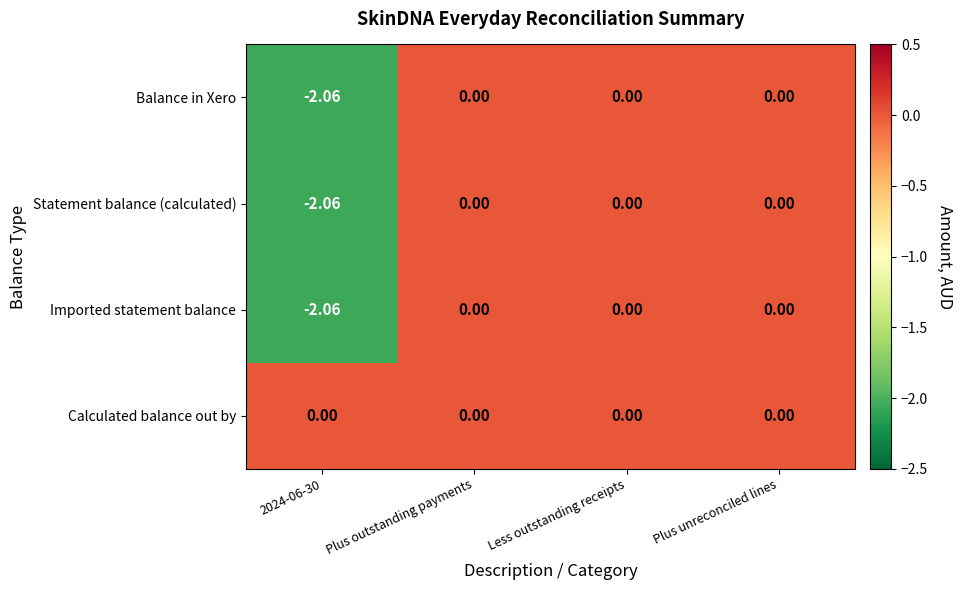

At how many categories does at least one series exceed -1?

4